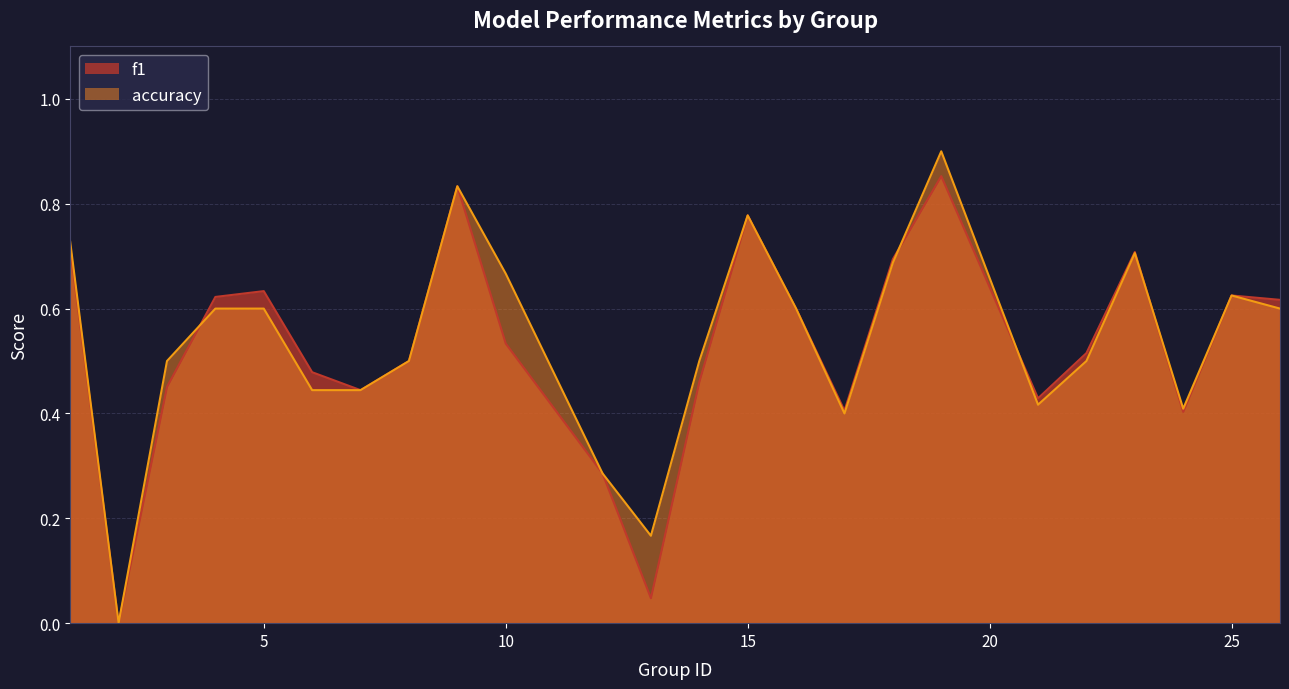

Reading left to right, list all the values displayed in this chart.

f1: 0.7	0.0	0.5	0.6	0.6	0.5	0.4	0.5	0.8	0.5	0.3	0.0	0.5	0.8	0.6	0.4	0.7	0.9	0.4	0.5	0.7	0.4	0.6	0.6
accuracy: 0.7	0.0	0.5	0.6	0.6	0.4	0.4	0.5	0.8	0.7	0.3	0.2	0.5	0.8	0.6	0.4	0.7	0.9	0.4	0.5	0.7	0.4	0.6	0.6